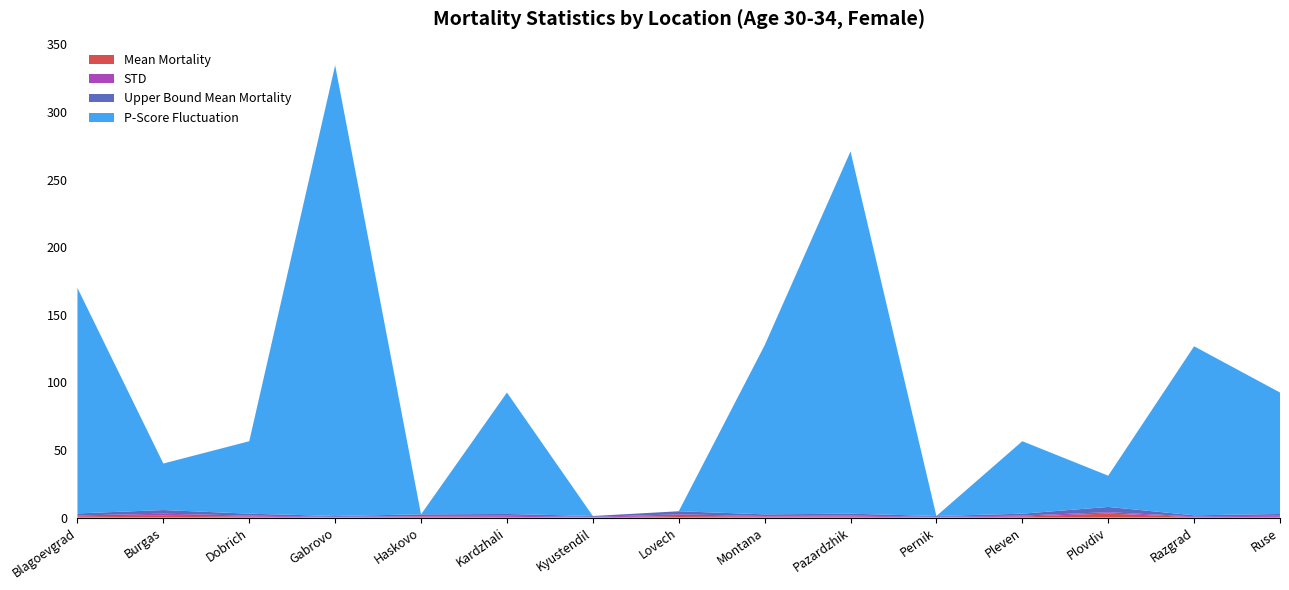

Reading left to right, what are all the values shown in this chart?

Mean Mortality: Blagoevgrad=1.0	Burgas=1.4	Dobrich=0.8	Gabrovo=0.2	Haskovo=0.8	Kardzhali=0.6	Kyustendil=0.2	Lovech=1.2	Montana=0.8	Pazardzhik=0.8	Pernik=0.2	Pleven=0.8	Plovdiv=3.0	Razgrad=0.4	Ruse=0.6
STD: Blagoevgrad=0.6	Burgas=1.5	Dobrich=0.7	Gabrovo=0.4	Haskovo=0.4	Kardzhali=0.8	Kyustendil=0.4	Lovech=1.2	Montana=0.4	Pazardzhik=0.7	Pernik=0.4	Pleven=0.7	Plovdiv=1.0	Razgrad=0.5	Ruse=0.8
Upper Bound Mean Mortality: Blagoevgrad=1.5	Burgas=2.7	Dobrich=1.4	Gabrovo=0.6	Haskovo=1.2	Kardzhali=1.3	Kyustendil=0.6	Lovech=2.3	Montana=1.2	Pazardzhik=1.4	Pernik=0.6	Pleven=1.4	Plovdiv=3.9	Razgrad=0.8	Ruse=1.3
P-Score Fluctuation: Blagoevgrad=166.7	Burgas=34.4	Dobrich=53.6	Gabrovo=333.3	Haskovo=0.0	Kardzhali=89.8	Kyustendil=0.0	Lovech=0.0	Montana=125.0	Pazardzhik=267.9	Pernik=0.0	Pleven=53.6	Plovdiv=23.1	Razgrad=125.0	Ruse=89.8